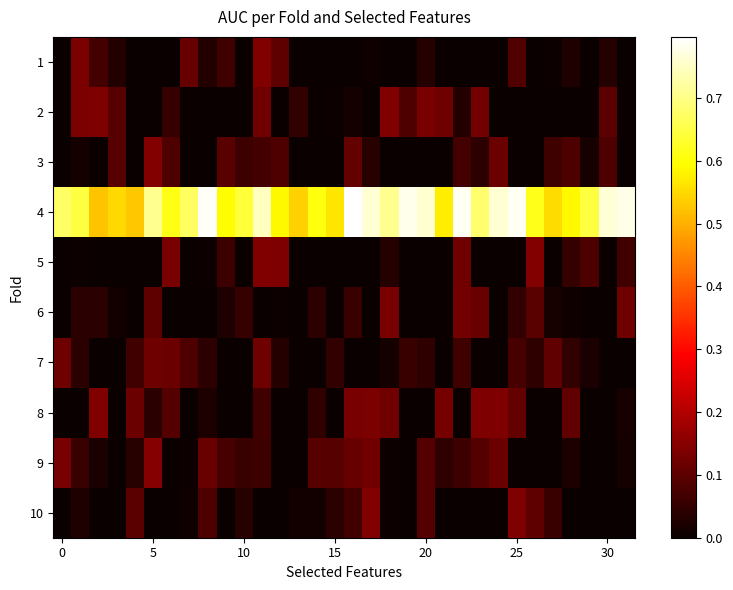

How many distinct data groups are displayed?

10